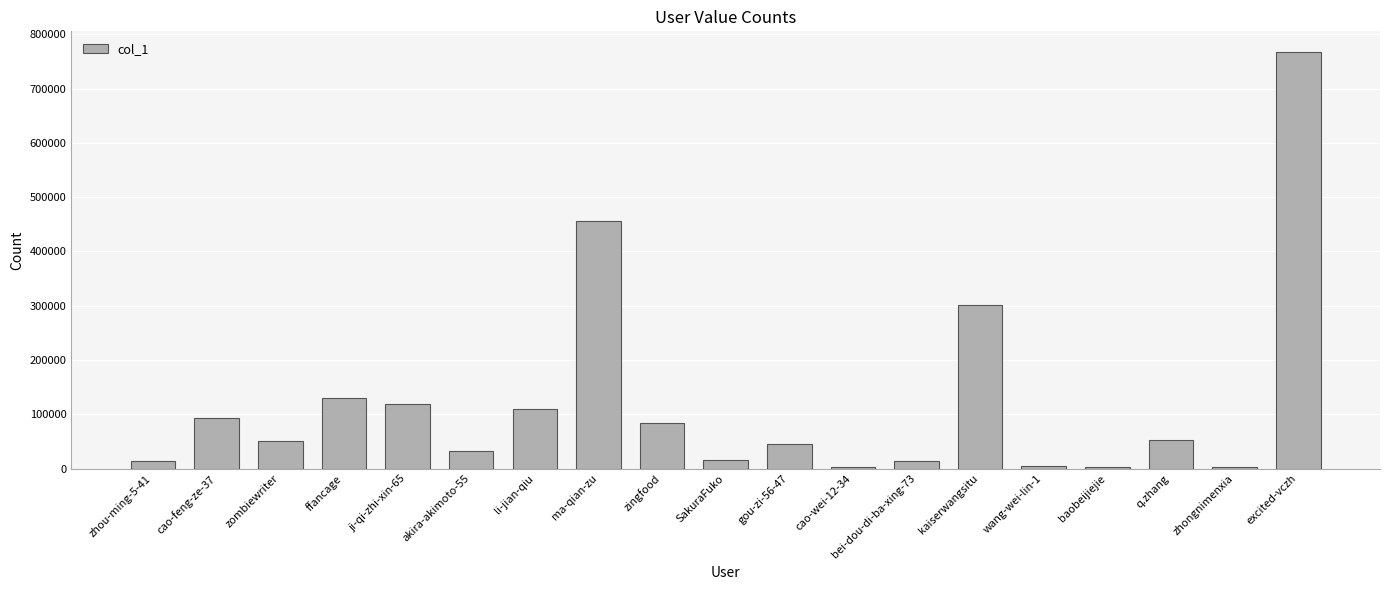

What is the sum of all values?

2300446